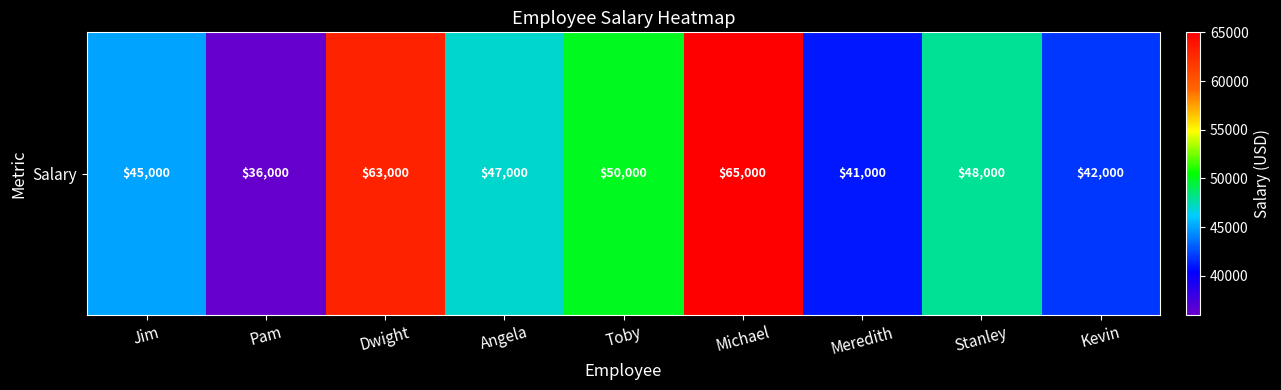

What is the sum of the values at Meredith and Toby?

91000